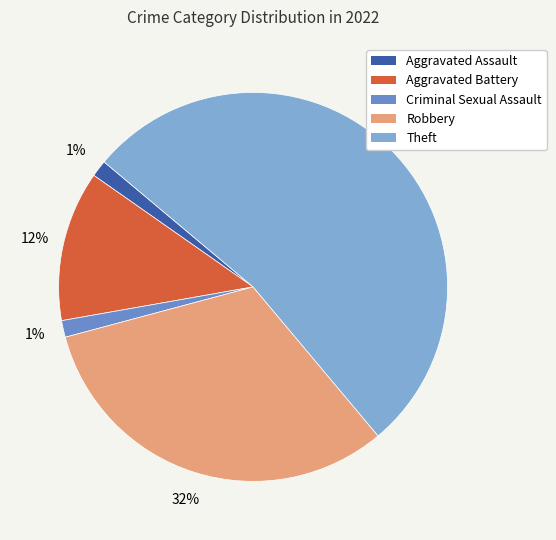

Is it true that Robbery is 42% of the pie?

False